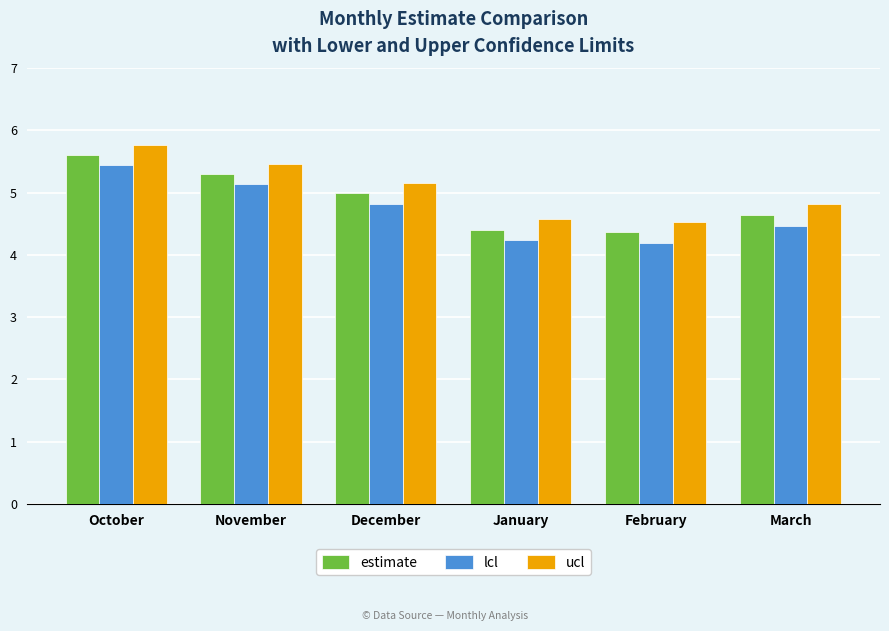

Rank the series by their average value, from lowest to highest.

lcl, estimate, ucl